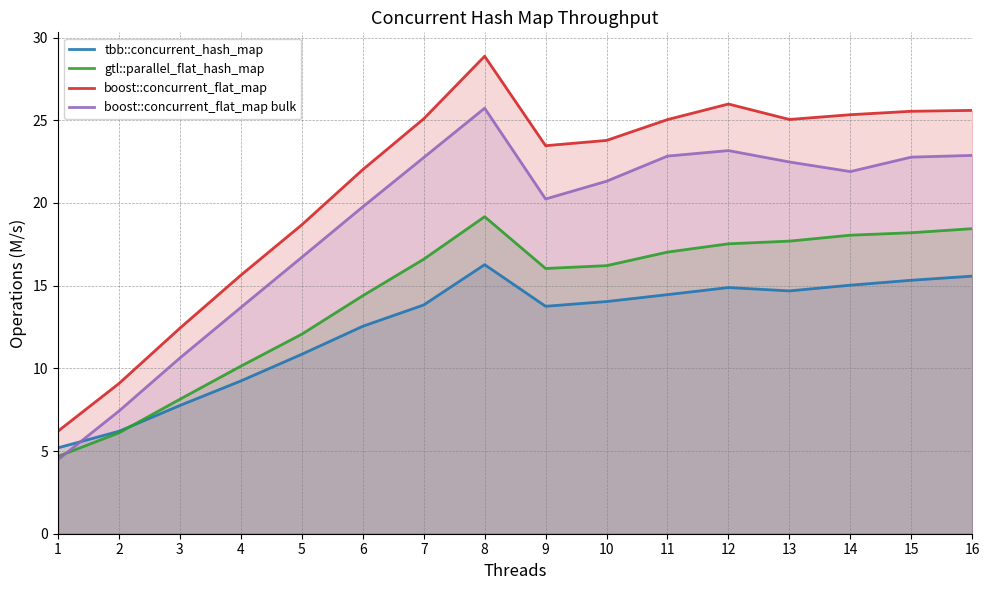

How many interior local valleys does the boost::concurrent_flat_map bulk series have?

2